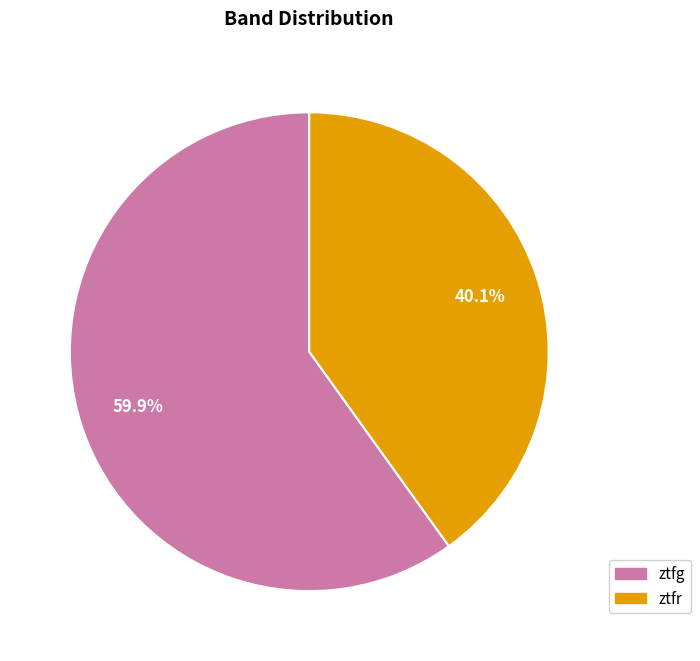

Rank the categories by value from highest to lowest.

ztfg, ztfr